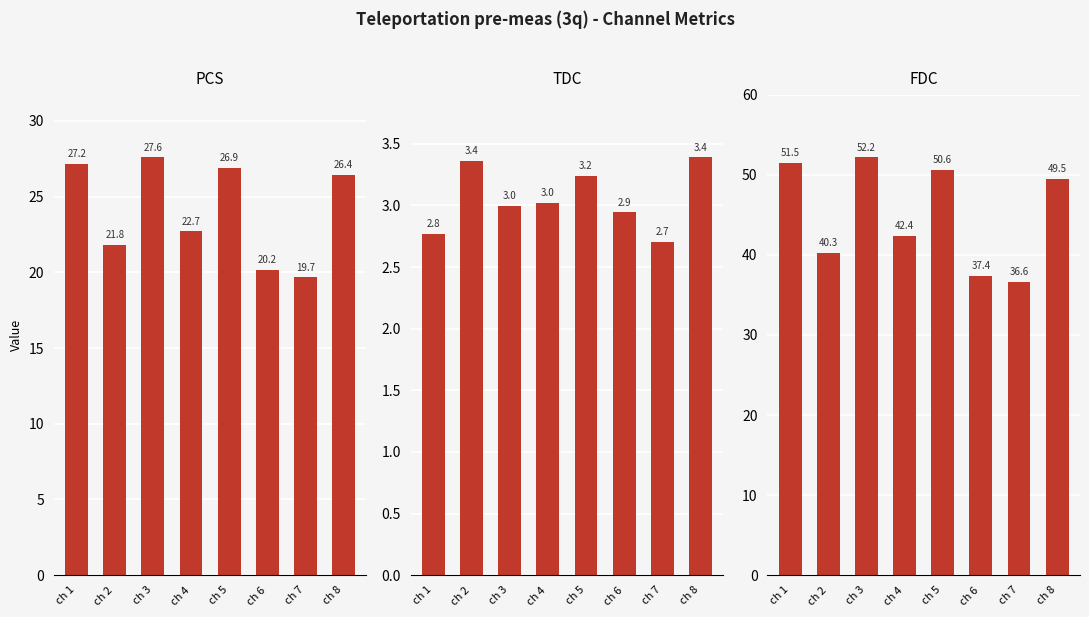

What are all the series names shown in the legend?

pcs, tdc, fdc